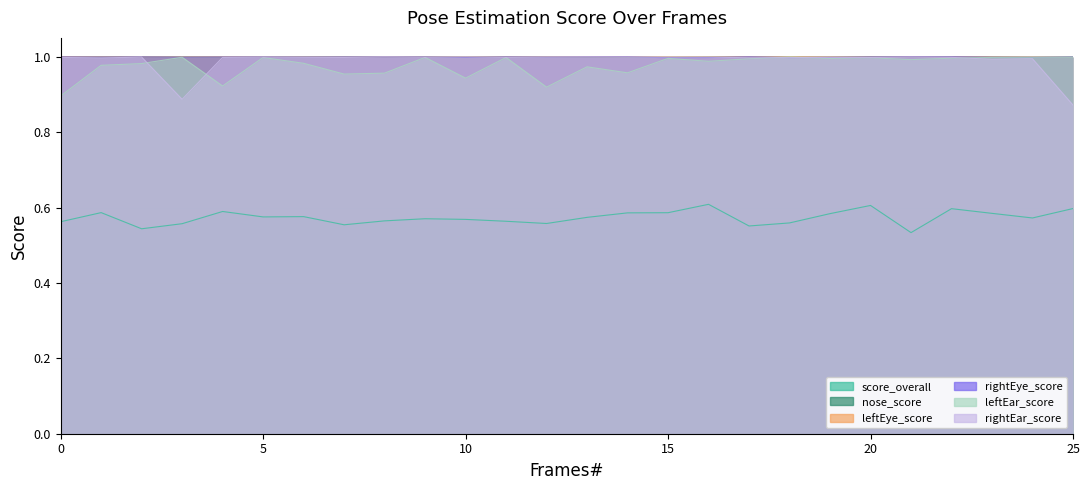

How many series are shown in this chart?

6